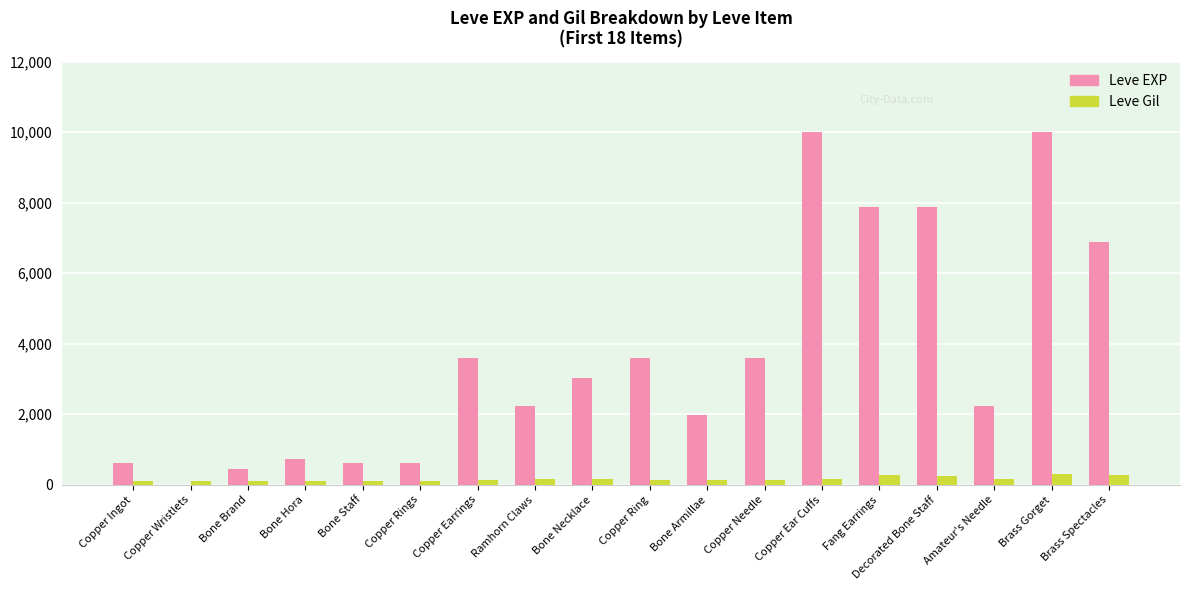

What is the sum of all Leve EXP values?

65961